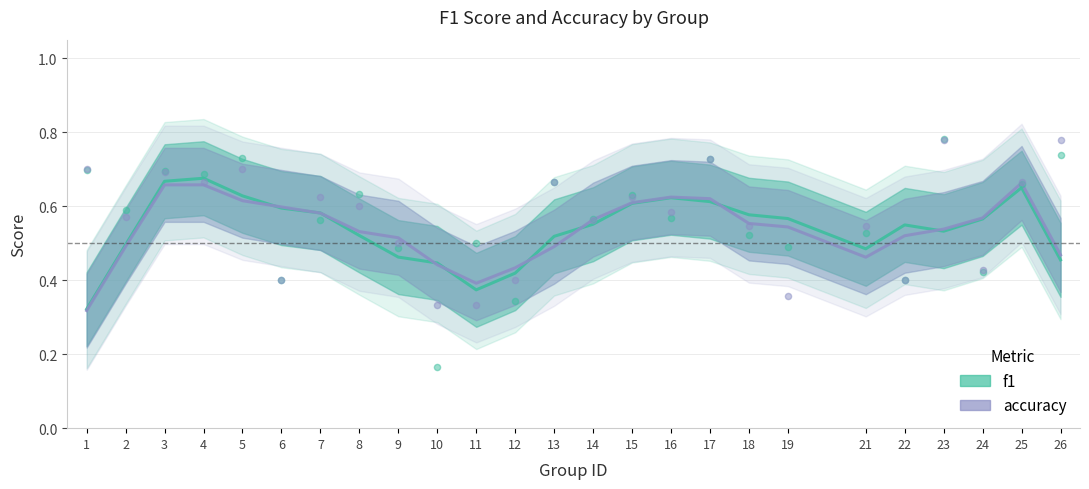

Which series contains the highest Y value?

f1